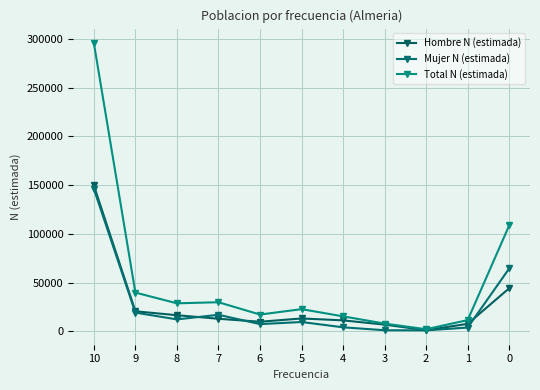

What is the difference between the highest and lowest values at 4?

11238